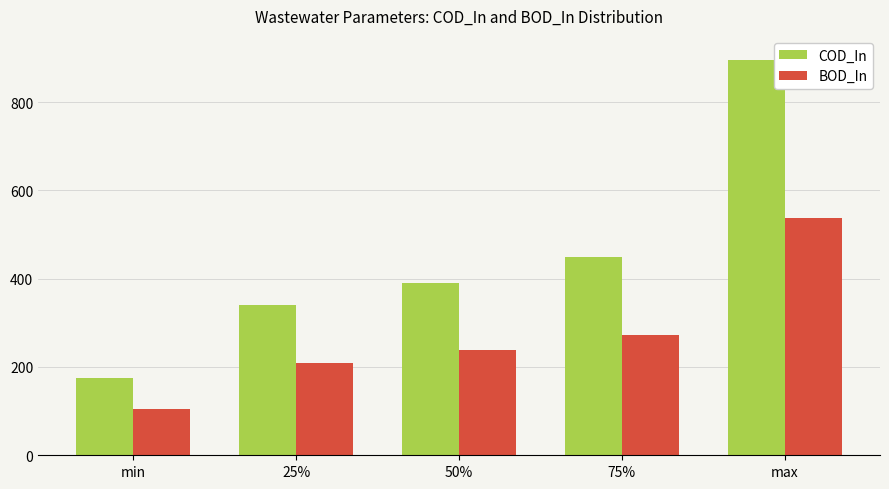

What is the difference between the highest and lowest values at 50%?

152